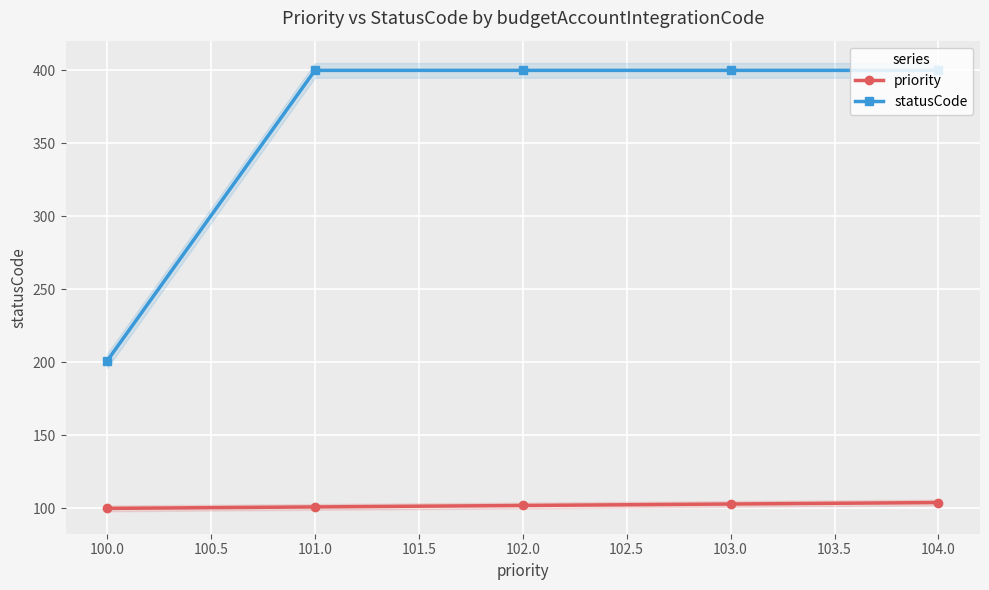

What is the greatest value displayed?

400